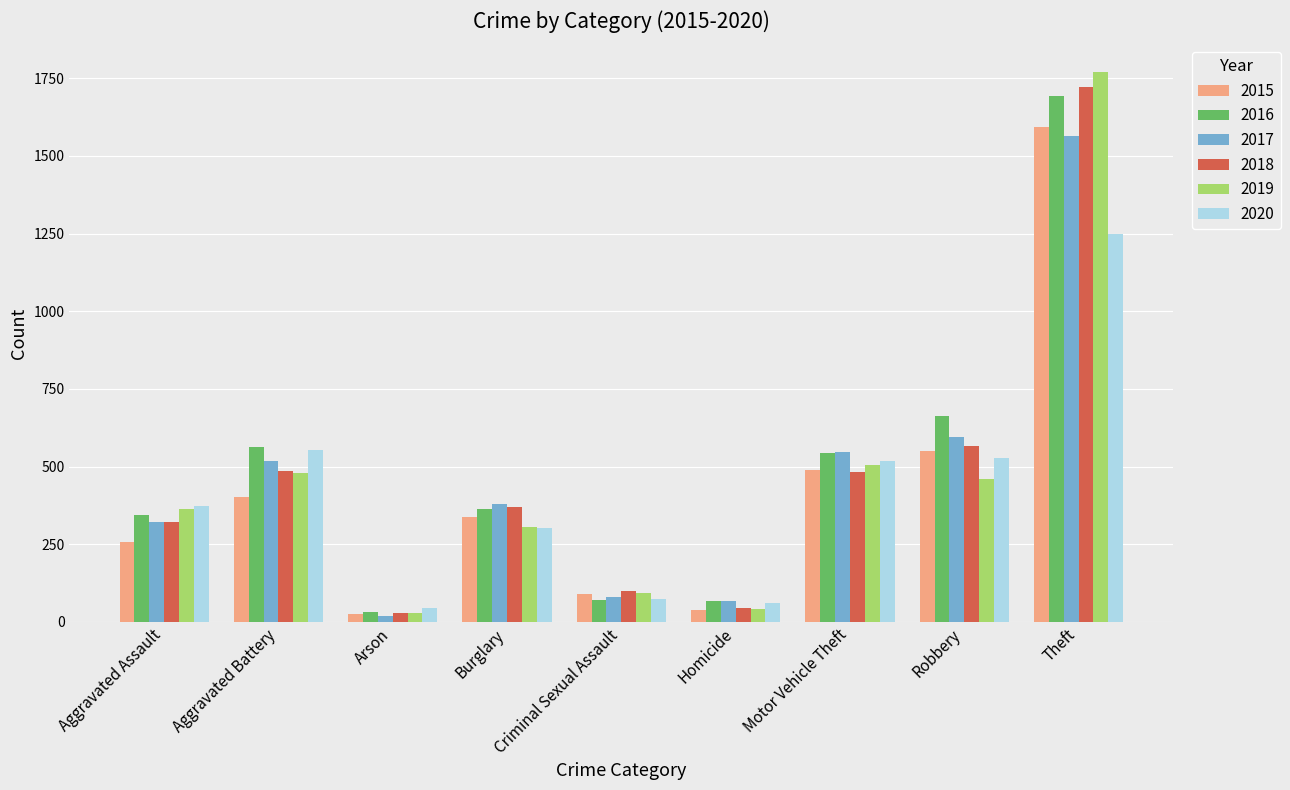

Rank the series by their maximum value, from highest to lowest.

2019, 2018, 2016, 2015, 2017, 2020